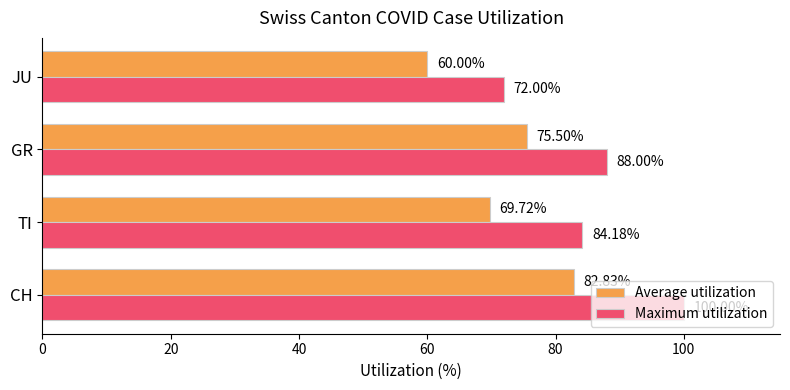

Which series has the largest range (max minus min)?

Maximum utilization